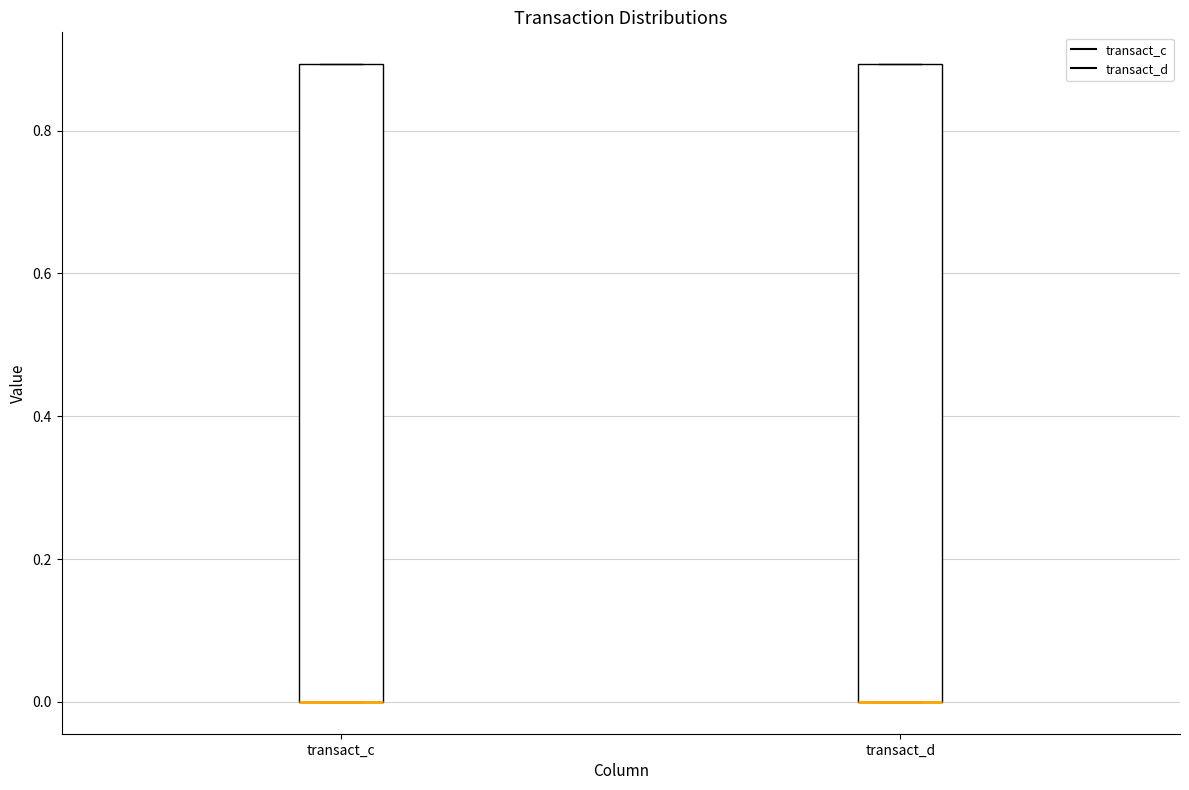

Reading left to right, transcribe this box plot: for each box, give where its median line is, the range the box spans, and where its two whiskers end, as read against the y-axis. The values are not printed on the chart, so give them approximately, as read against the axis.

transact_c: median 0.0 (drawn on the box's lower edge), box 0.0 to 0.9, whiskers 0.0 to 0.9
transact_d: median 0.0 (drawn on the box's lower edge), box 0.0 to 0.9, whiskers 0.0 to 0.9